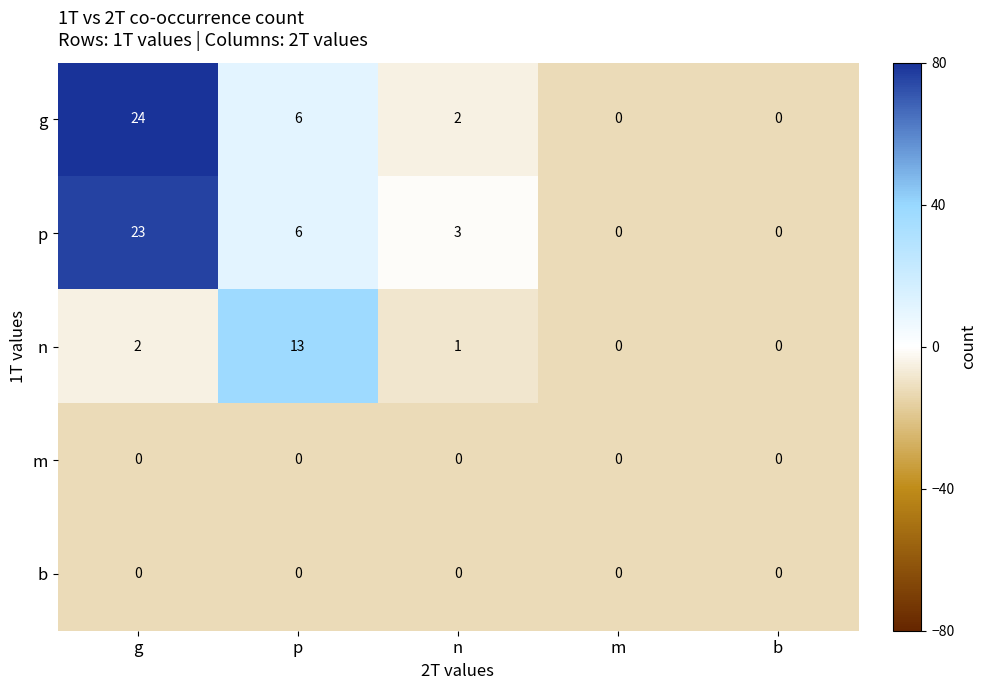

What is the sum of all p values?

32